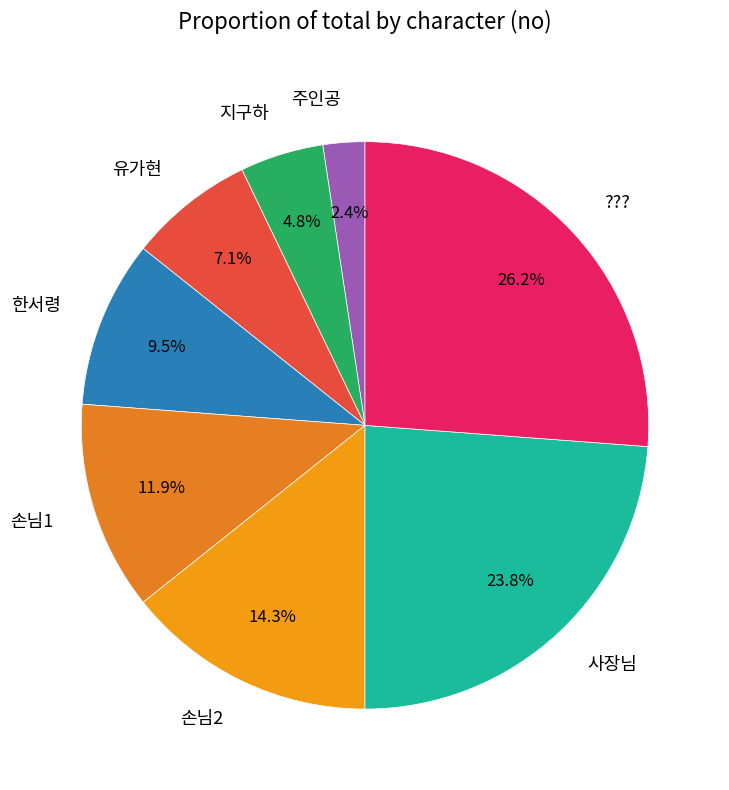

To the nearest percent, what is the difference between the largest and smallest slice percentages?

24%